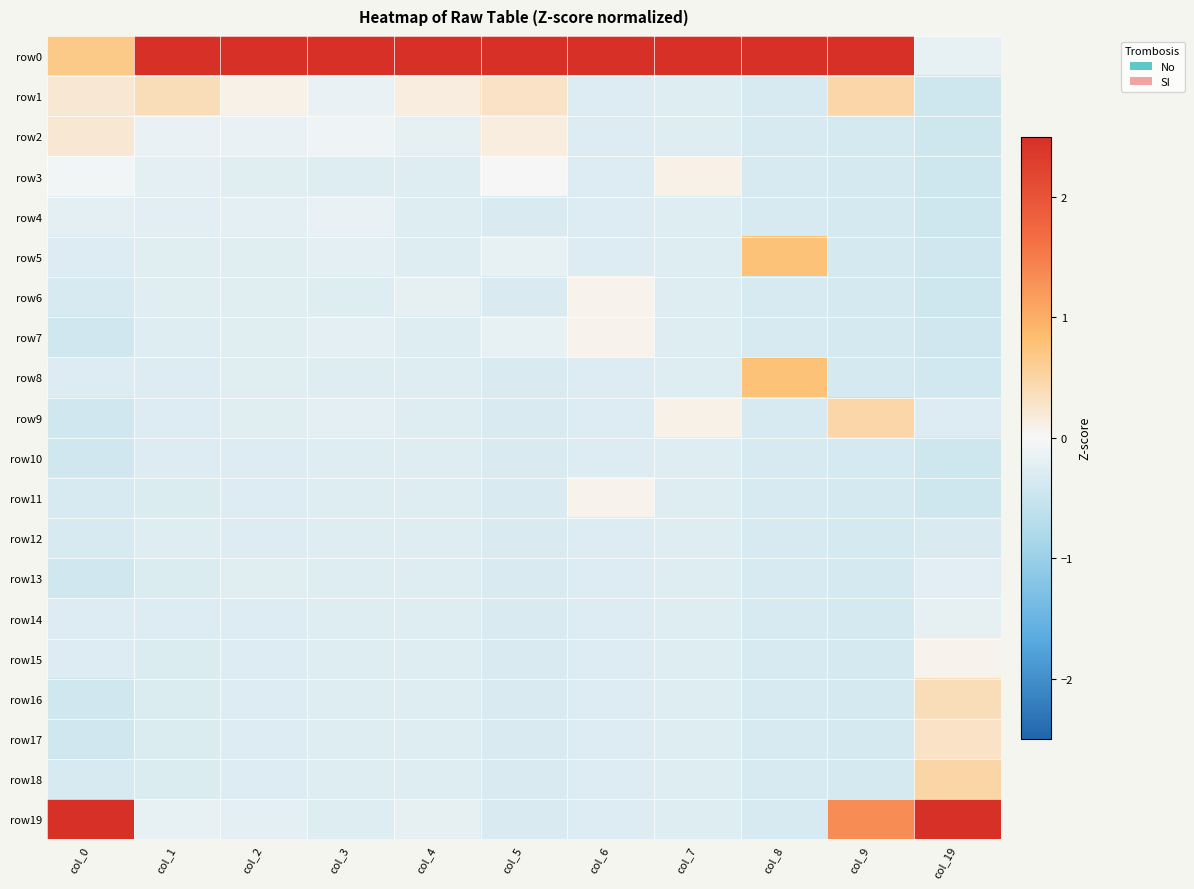

Which category has the lowest value across all series?

col_19